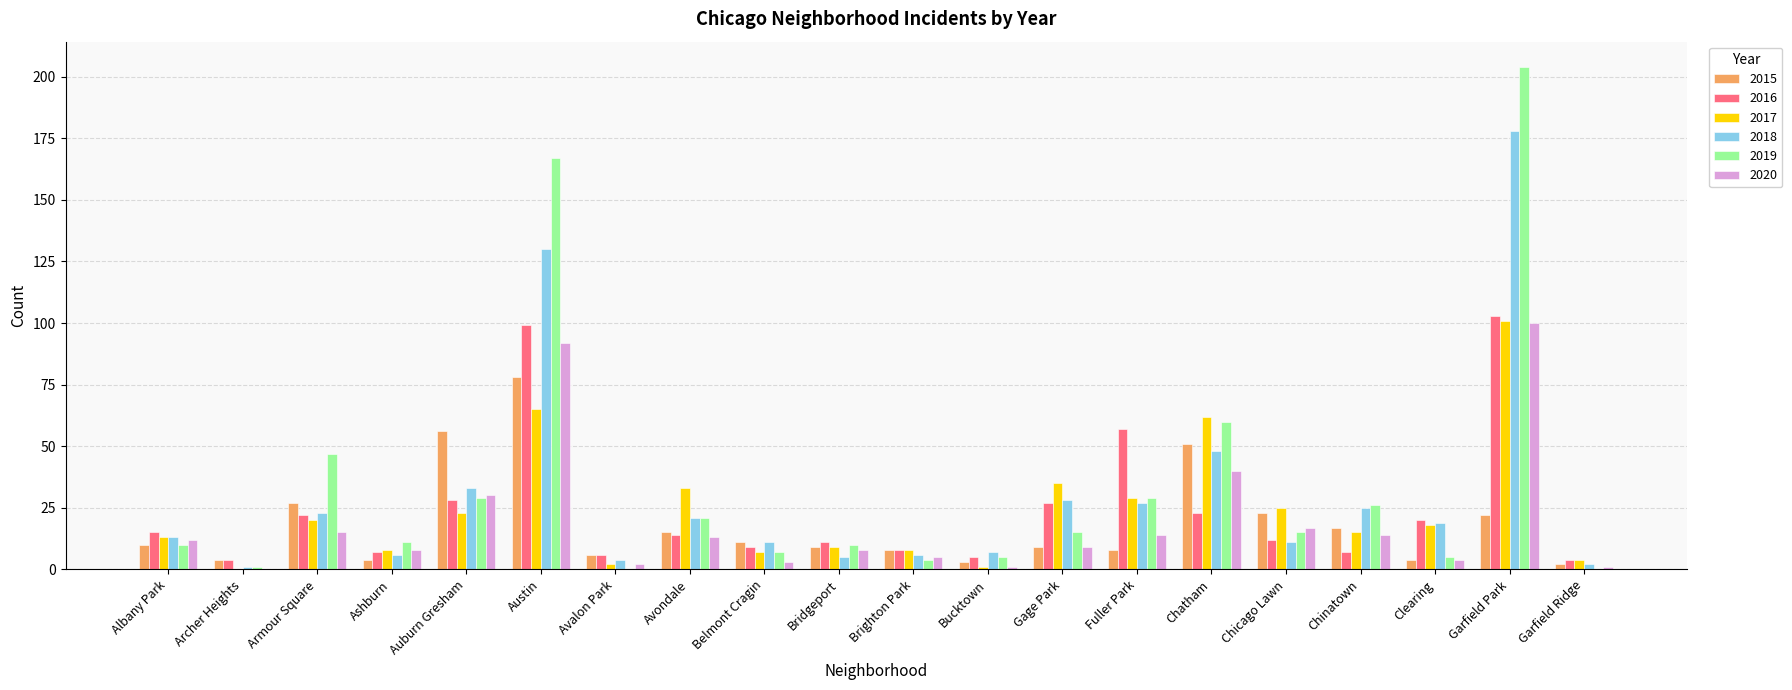

How many groups of bars are there?

20